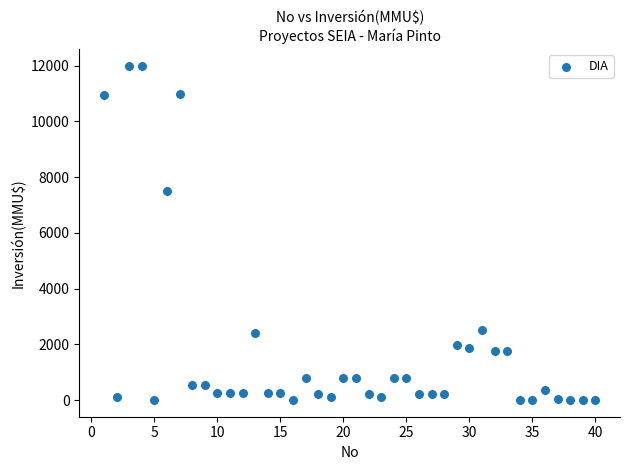

What Y value in the scatter plot is closest to 6000?

7500